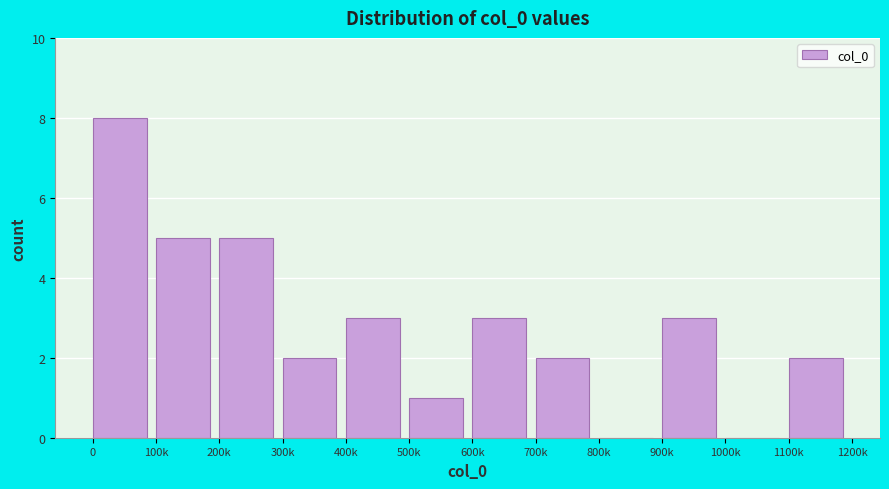

Reading left to right, transcribe all the data shown in this chart.

0=8	100k=5	200k=5	300k=2	400k=3	500k=1	600k=3	700k=2	800k=0	900k=3	1000k=0	1100k=2